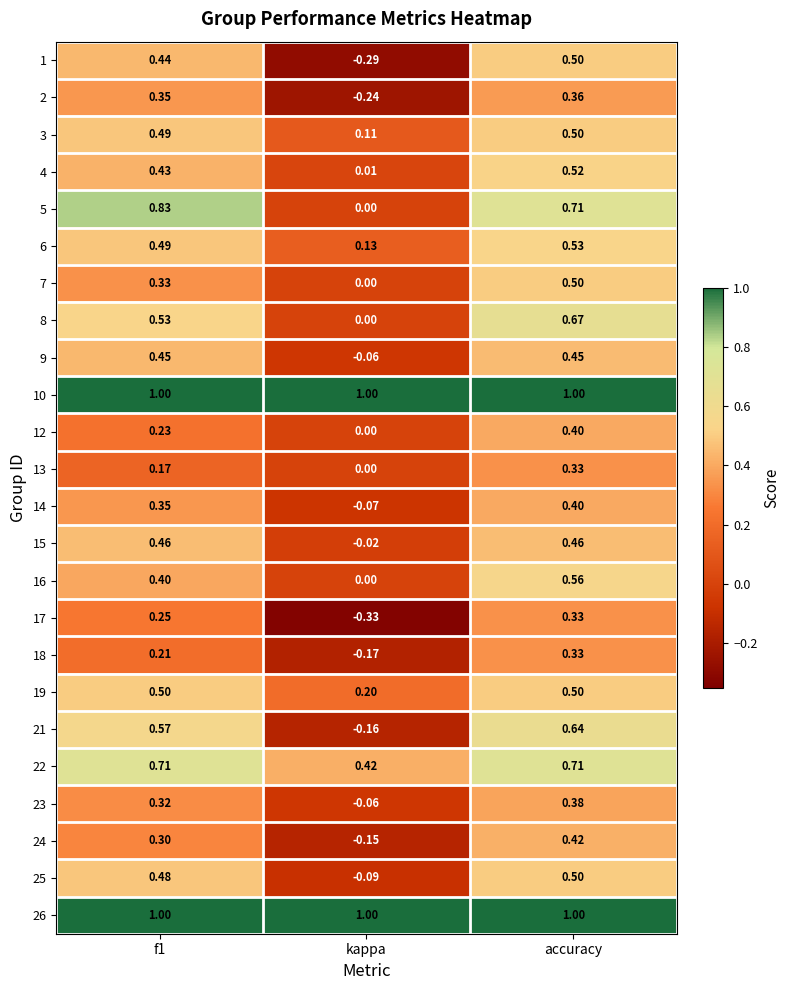

Where is 1 nearest to the value 0?

kappa